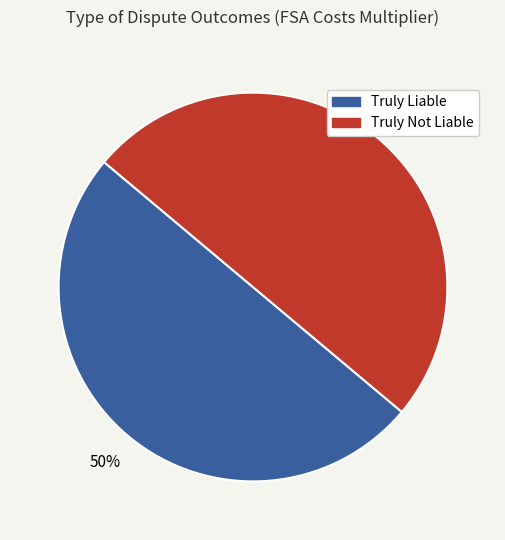

Combined, do Truly Not Liable and Truly Liable account for over 50%?

Yes